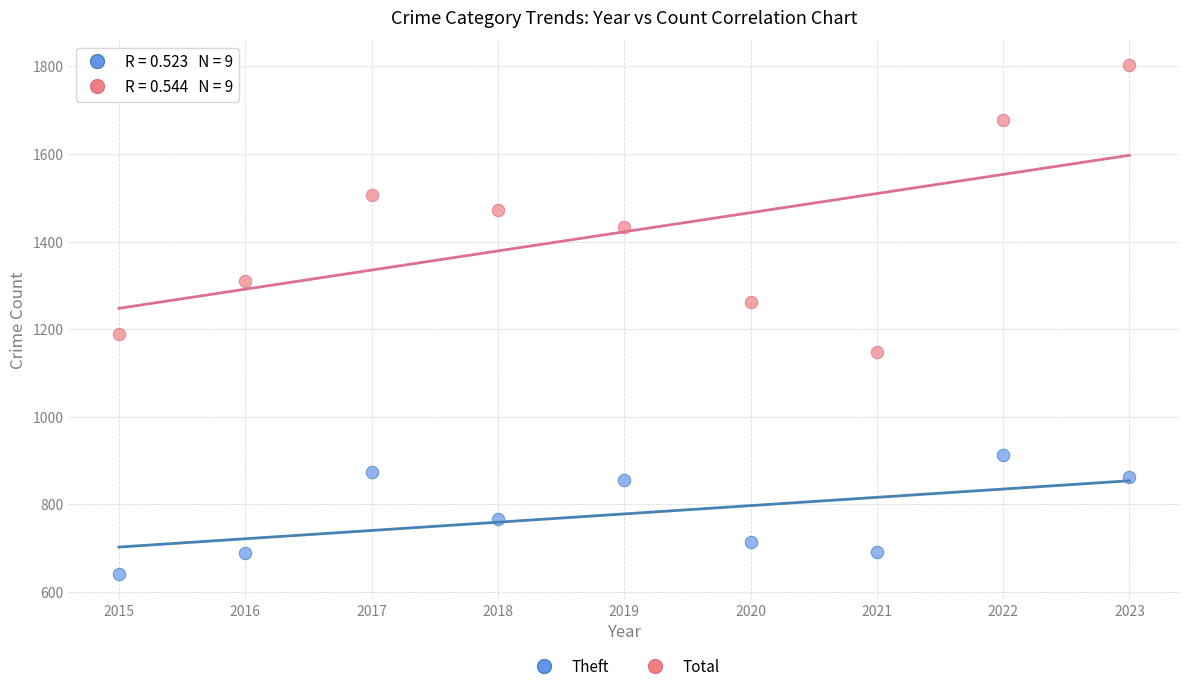

Which series contains the highest Y value?

Total